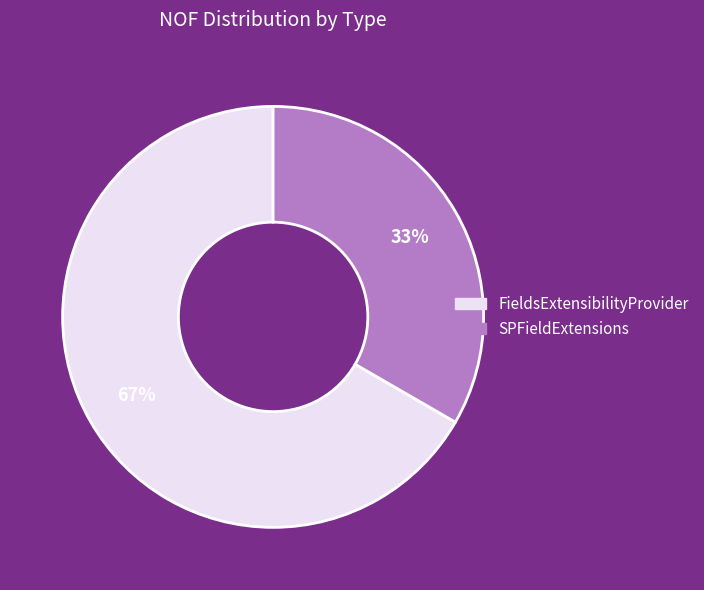

To the nearest percent, what is the average slice percentage?

50%